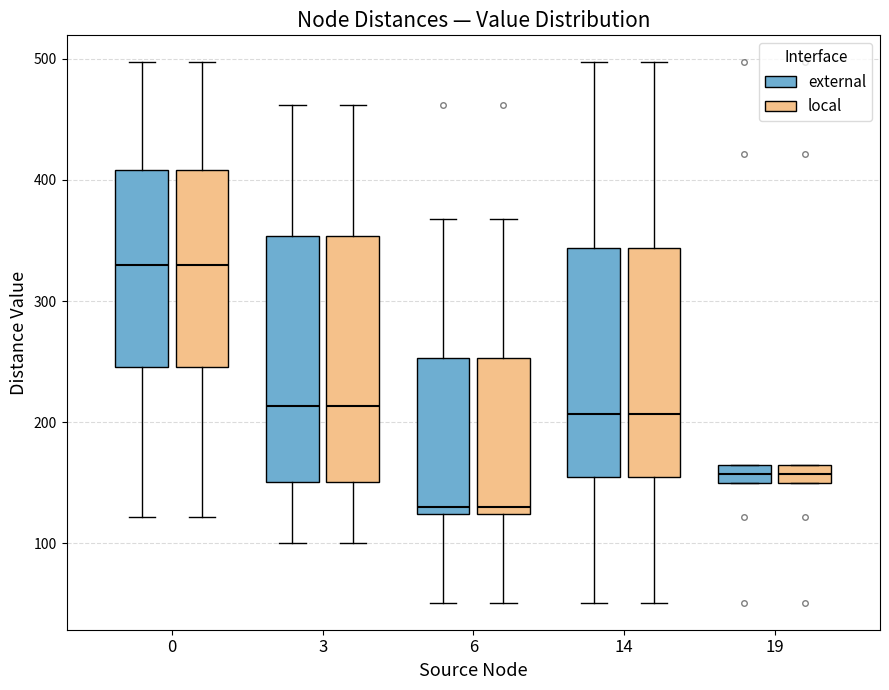

Reading left to right, transcribe this box plot: for each box, give where its median line is, the range the box spans, and where its two whiskers end, as read against the y-axis. The values are not printed on the chart, so give them approximately, as read against the axis.

0 (external): median 330, box 250 to 410, whiskers 120 to 500
0 (local): median 330, box 250 to 410, whiskers 120 to 500
3 (external): median 210, box 150 to 350, whiskers 100 to 460
3 (local): median 210, box 150 to 350, whiskers 100 to 460
6 (external): median 130, box 120 to 250, whiskers 50 to 370
6 (local): median 130, box 120 to 250, whiskers 50 to 370
14 (external): median 210, box 160 to 340, whiskers 50 to 500
14 (local): median 210, box 160 to 340, whiskers 50 to 500
19 (external): median 160, box 150 to 170, whiskers 150 to 170
19 (local): median 160, box 150 to 170, whiskers 150 to 170